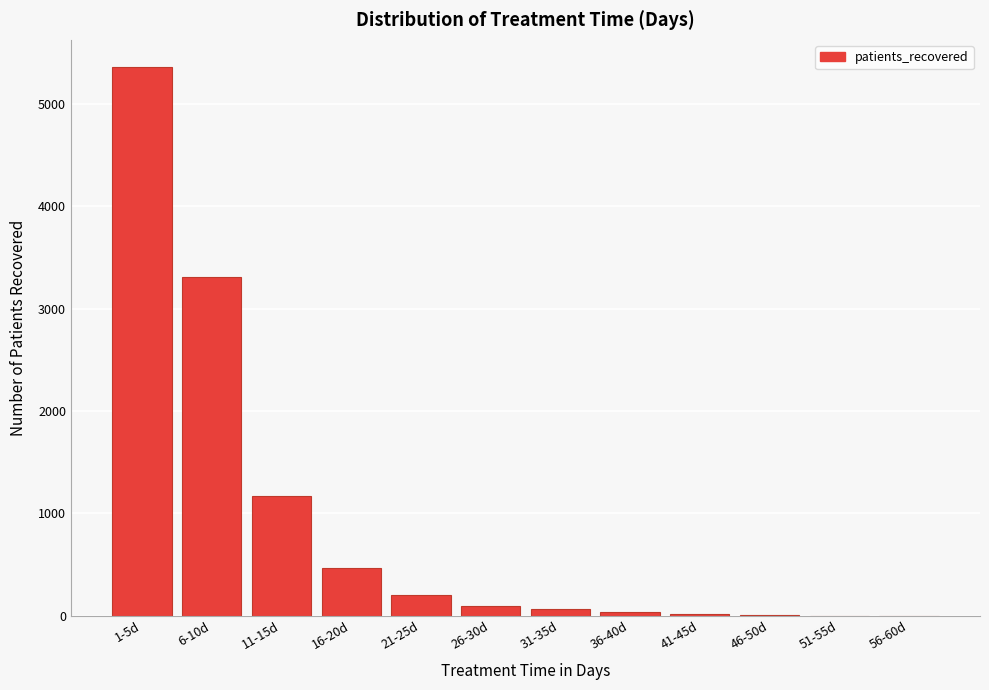

At which label is the value closest to 2679?

6-10d